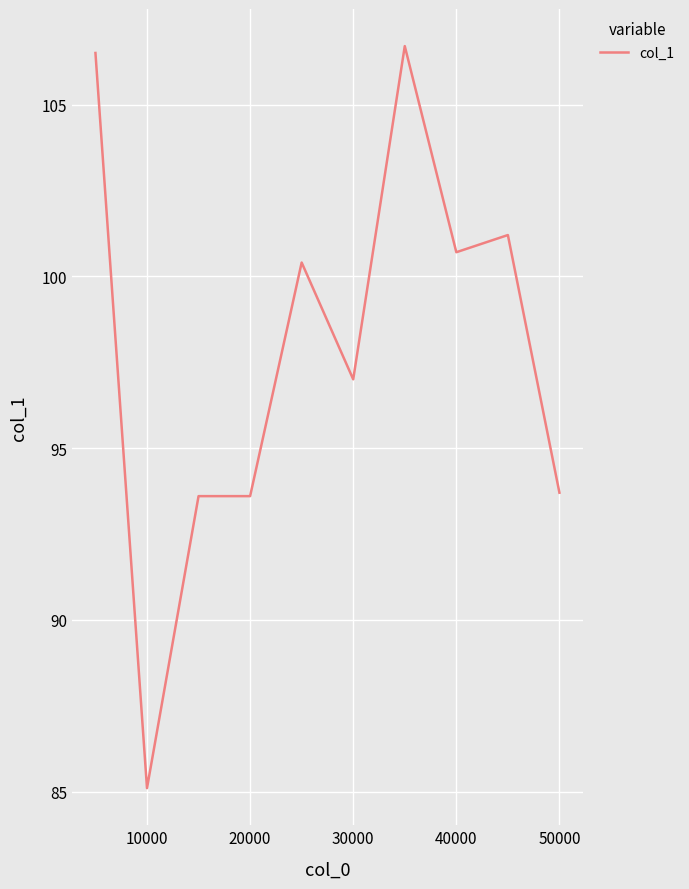

How many distinct data groups are displayed?

1